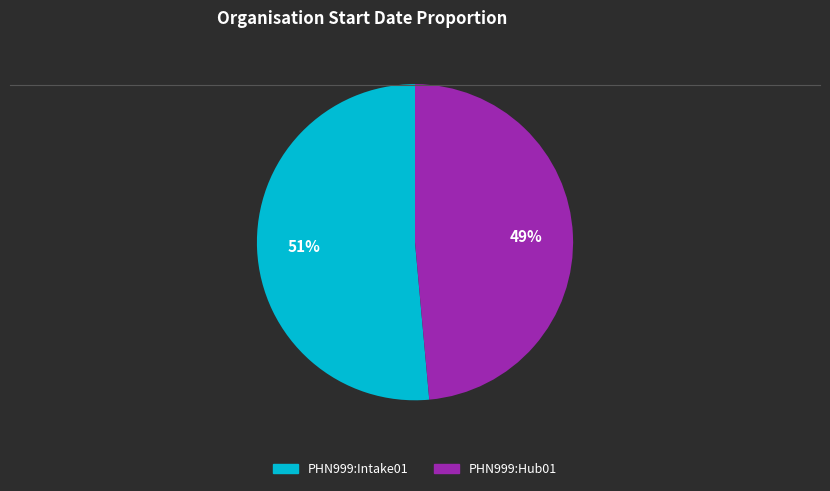

Rank the categories by value from lowest to highest.

PHN999:Hub01, PHN999:Intake01